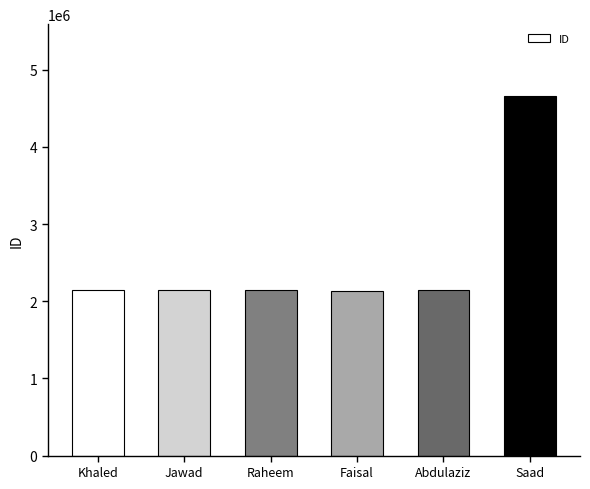

What is the difference between the second highest and minimum values?

9589